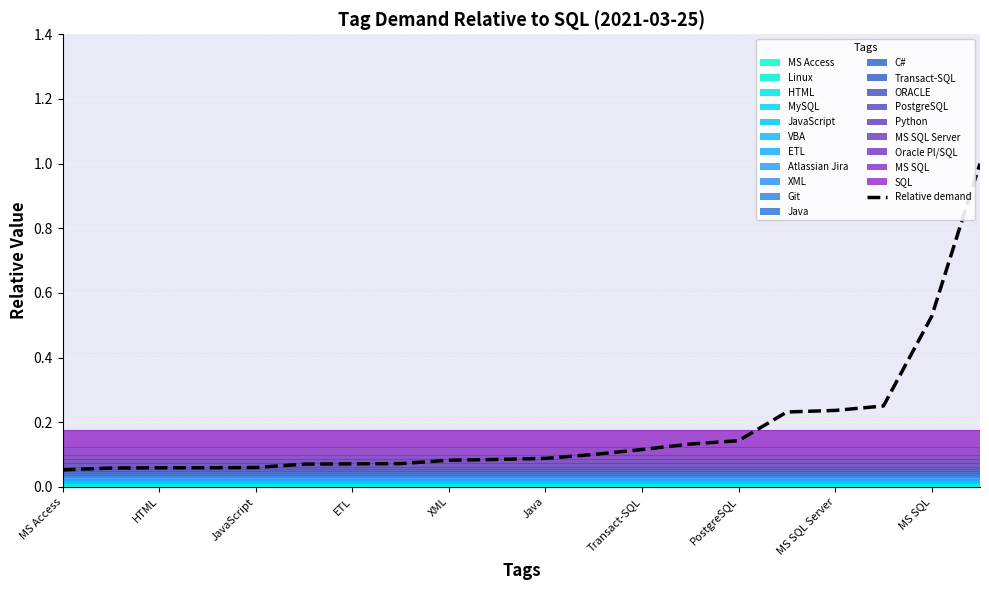

What is the highest value of the Relative demand series?

1.0